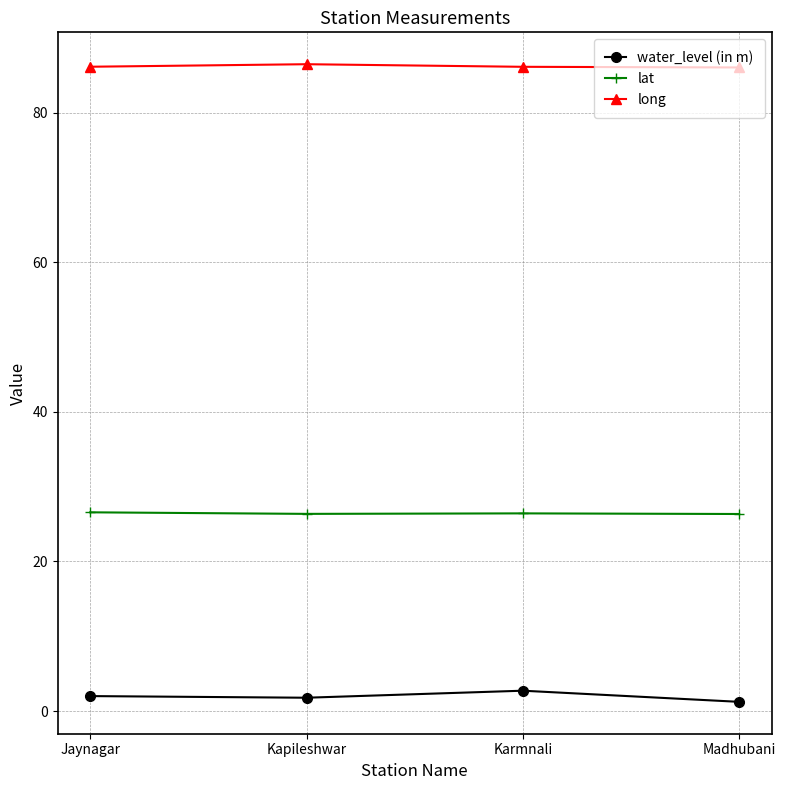

List the series in order of their peak value, lowest first.

water_level (in m), lat, long